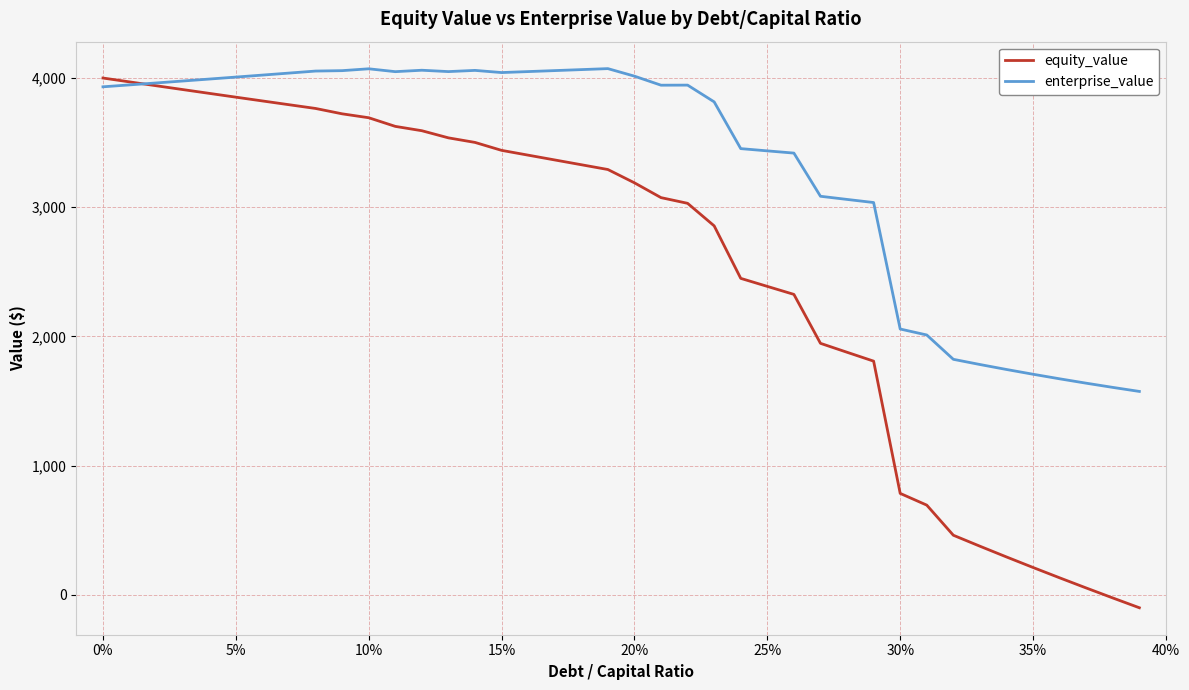

How many values in the equity_value series exceed 3290?

20